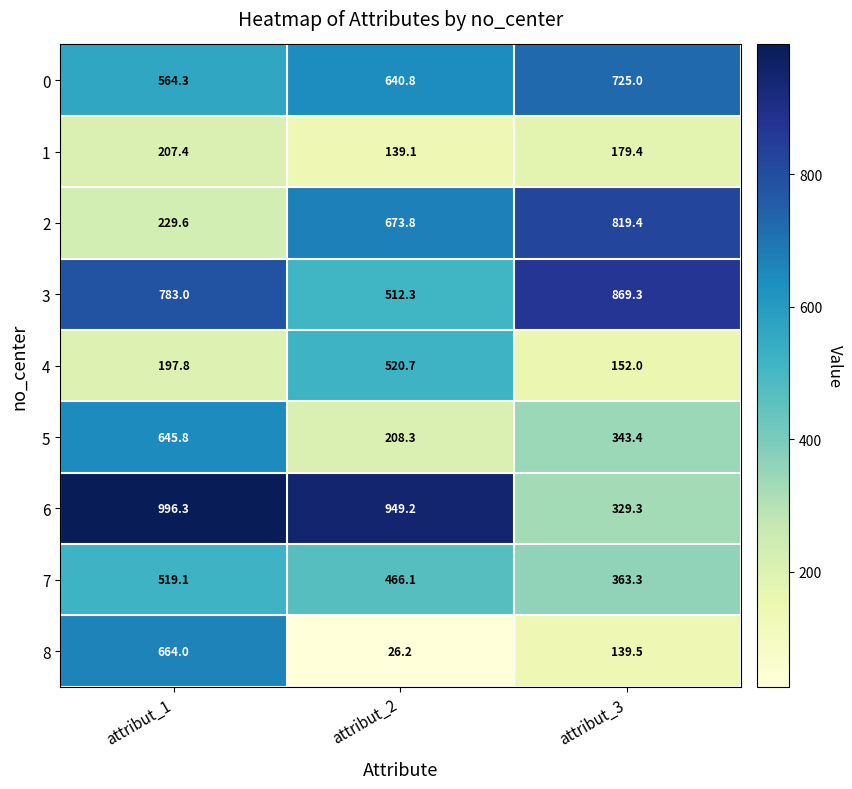

Which category has the lowest value across all series?

attribut_2